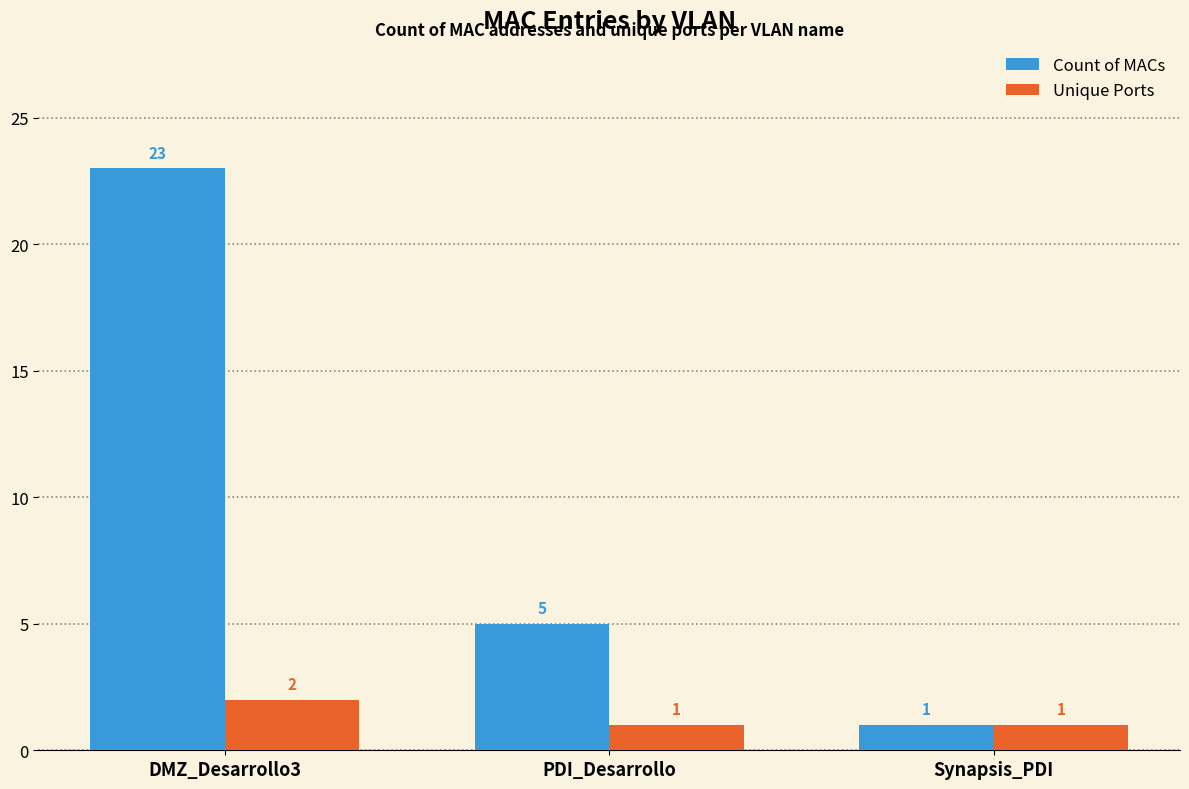

What are all the series names shown in the legend?

Count of MACs, Unique Ports